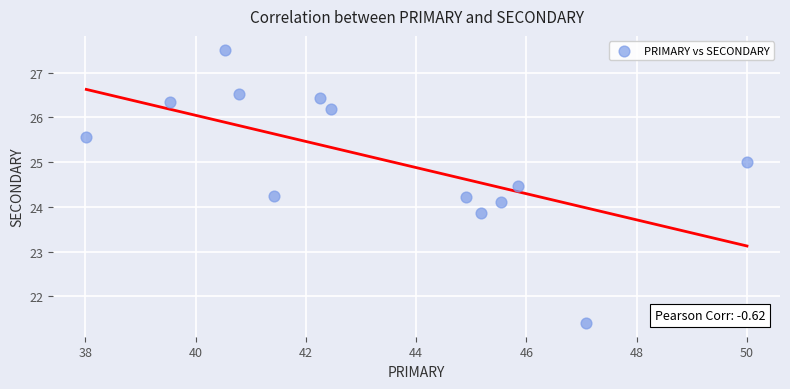

What is the range of X values (max minus min)?

12.0